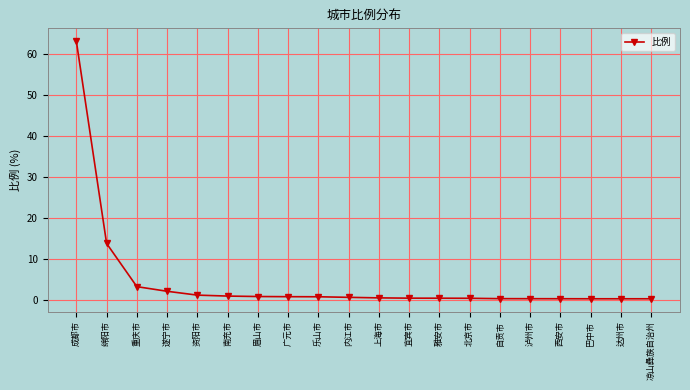

Where is the data nearest to the value 31?

绵阳市